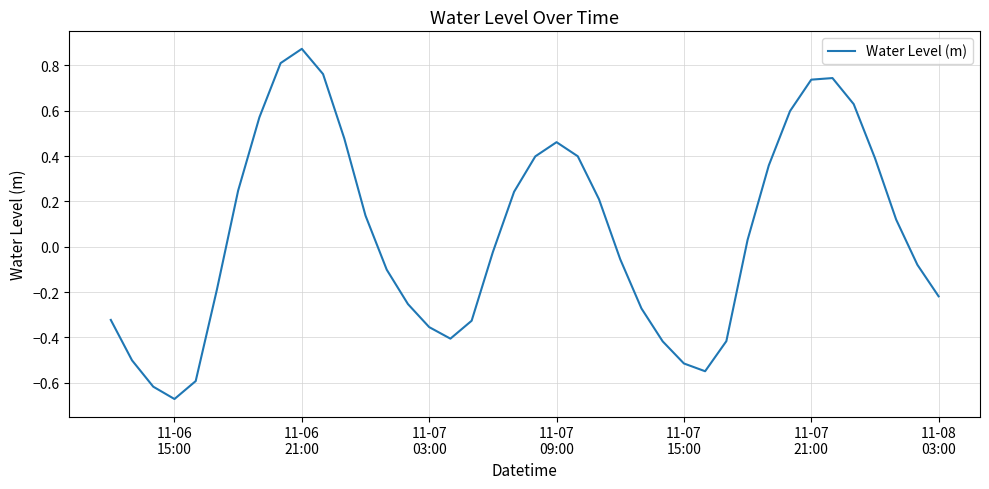

What is the difference between the maximum and minimum values?

1.5